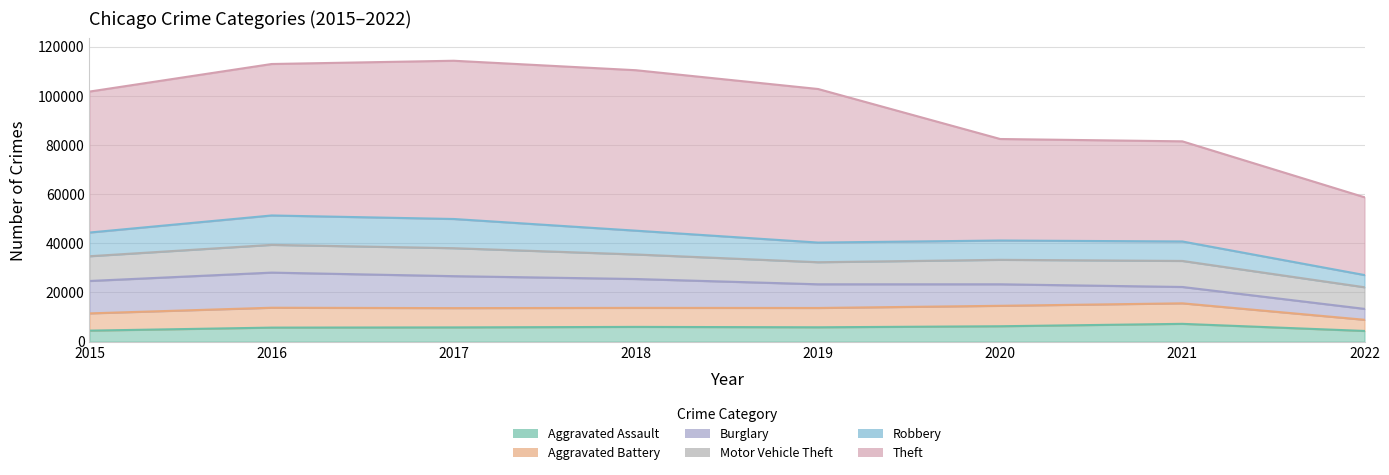

What is the difference between the second highest and minimum values in the Robbery series?

6919